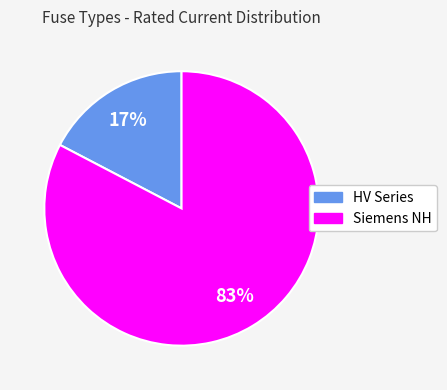

Is there a majority slice in this chart?

Yes